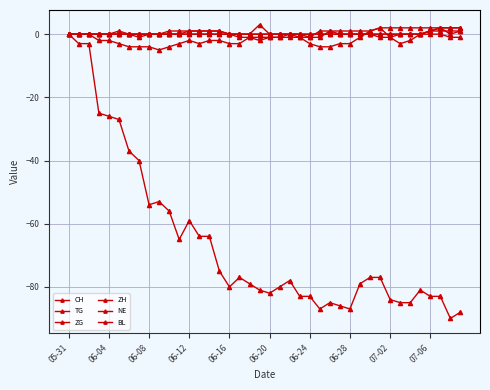

Which series has the widest spread of values?

CH